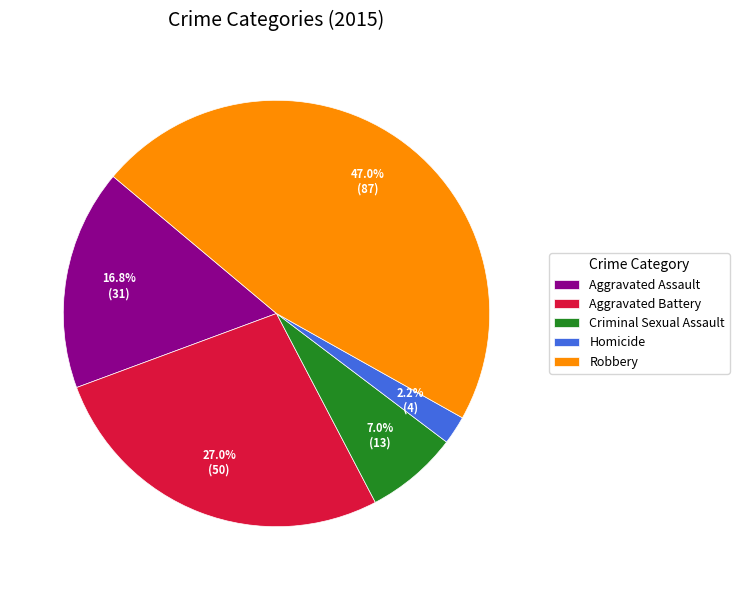

Is there any slice that represents more than half of the pie?

No